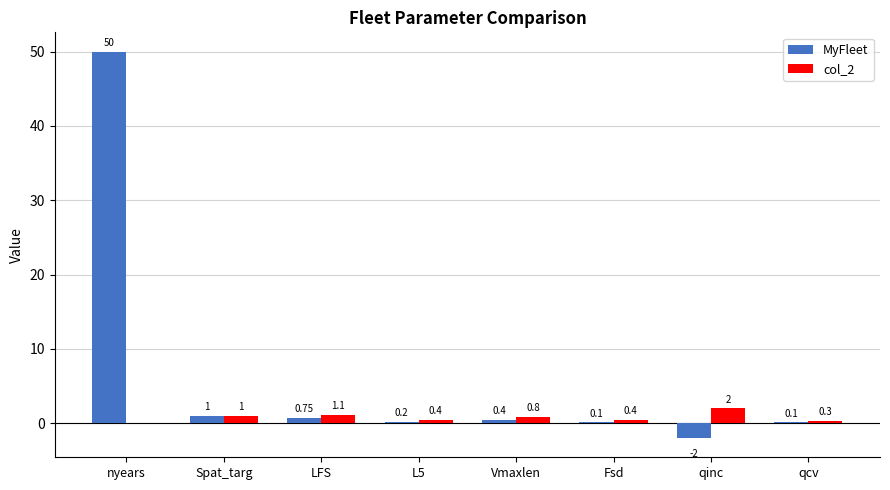

Which series has the largest total across all categories?

MyFleet